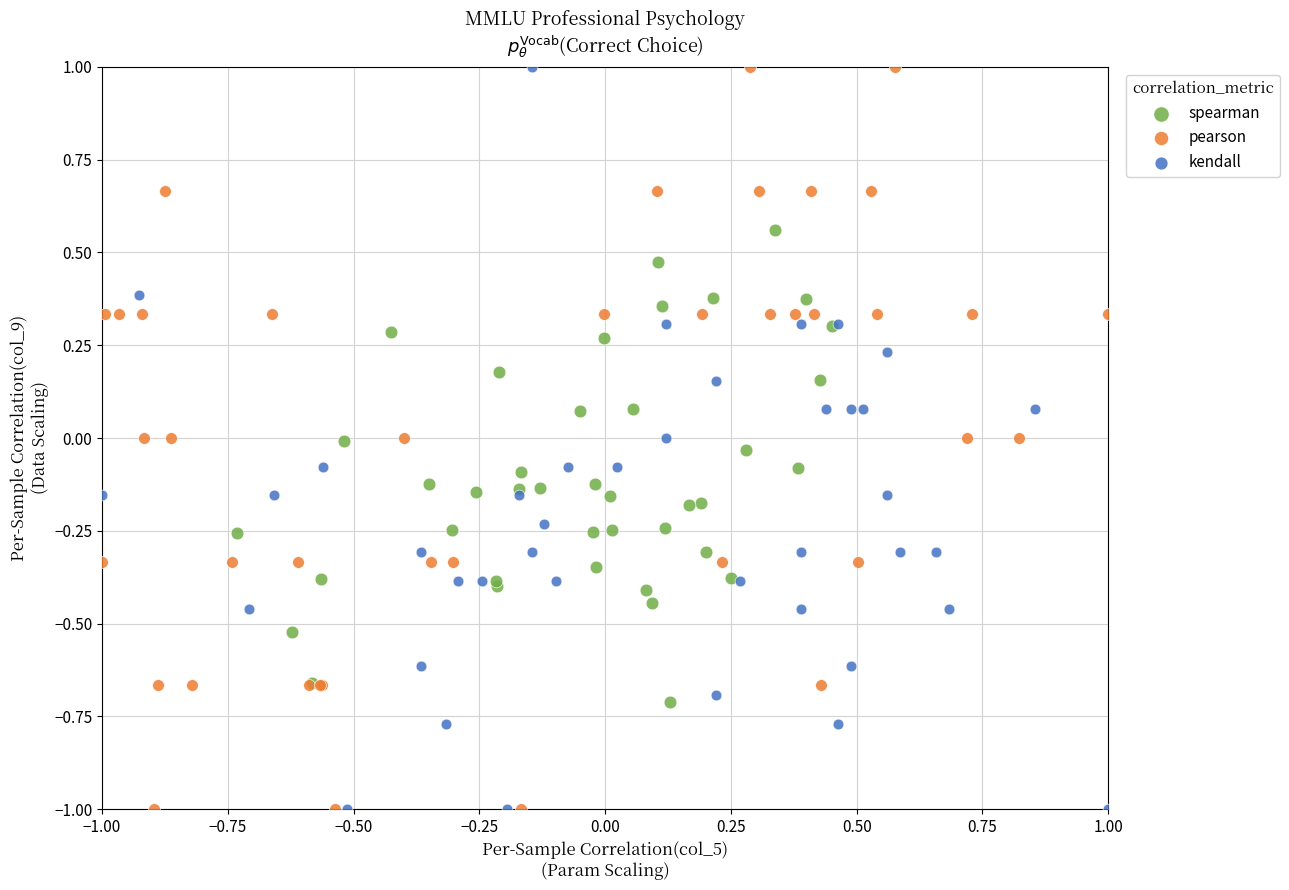

What are all the series names shown in the legend?

spearman, pearson, kendall